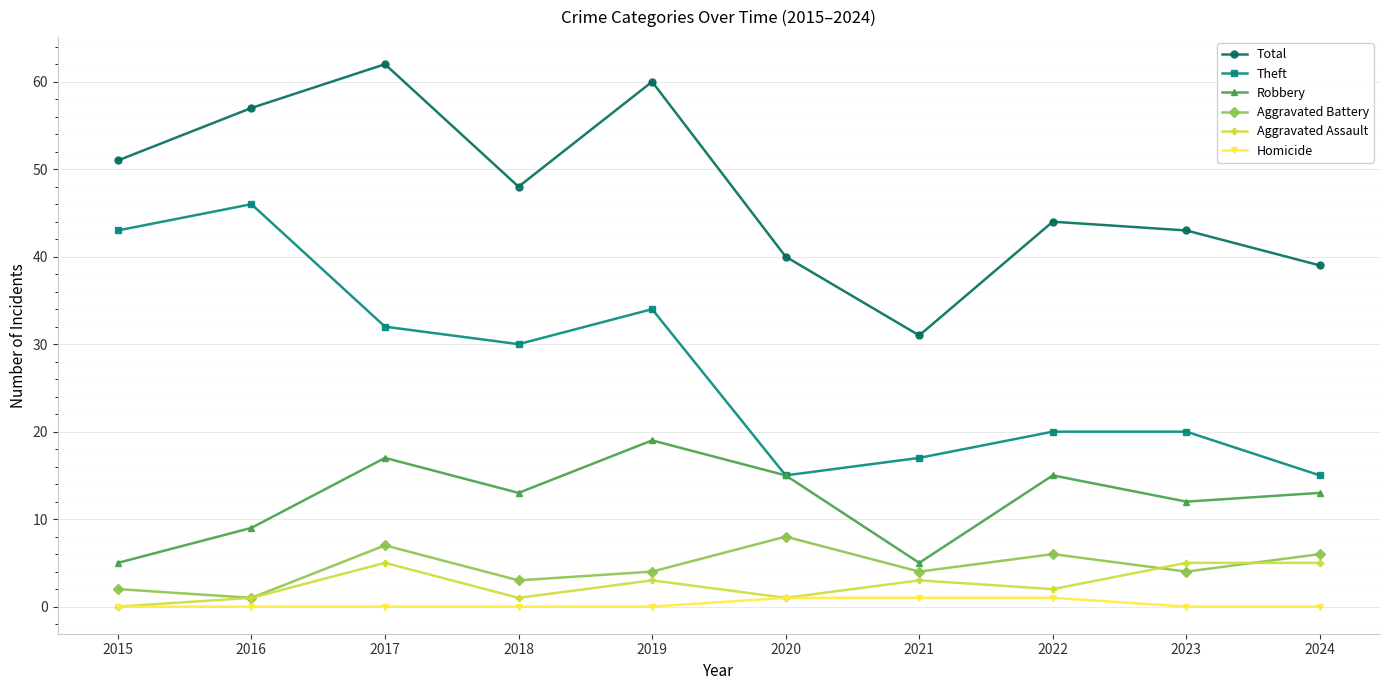

Which label corresponds to the largest value in the chart?

2017